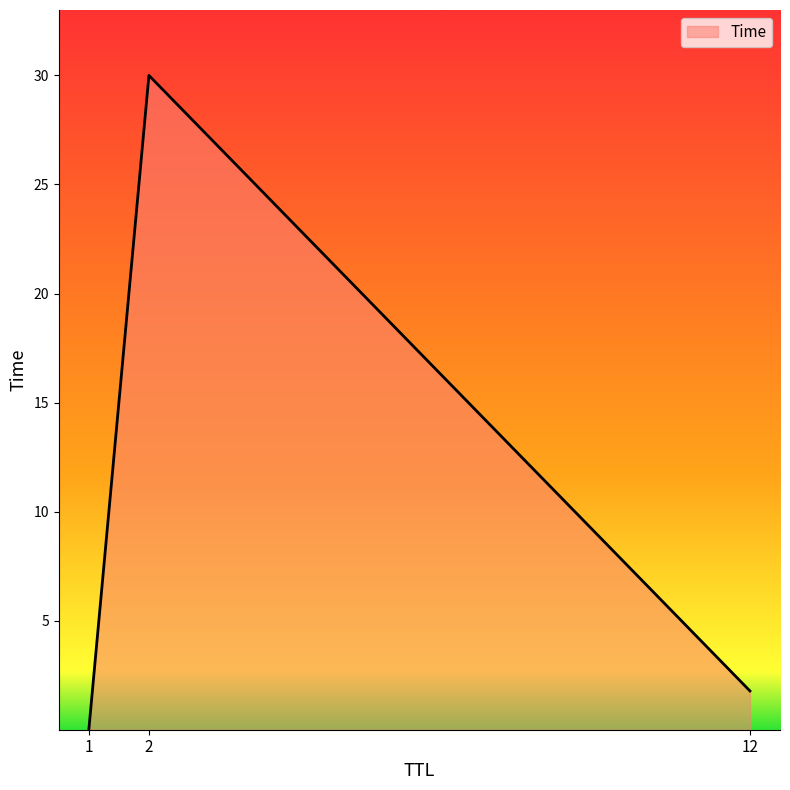

The value at 2 is 30.0. True or false?

True